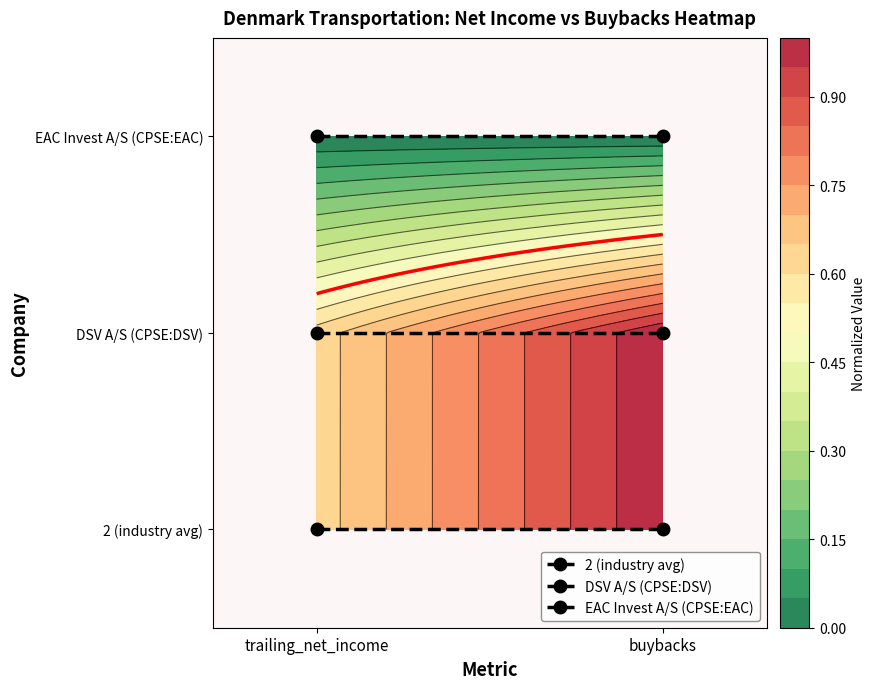

Reading left to right, list all the values displayed in this chart.

2 (industry avg): trailing_net_income=0	buybacks=0
DSV A/S (CPSE:DSV): trailing_net_income=1	buybacks=1
EAC Invest A/S (CPSE:EAC): trailing_net_income=2	buybacks=2